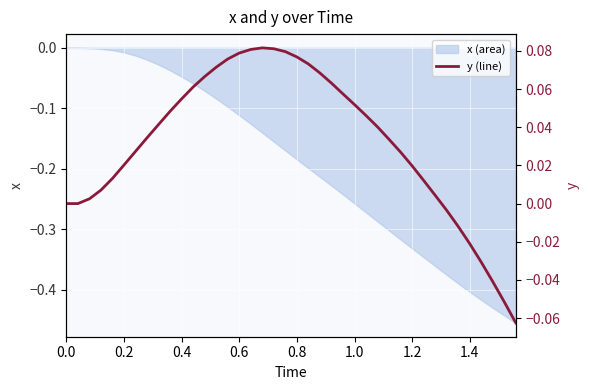

How many values are above zero?

31